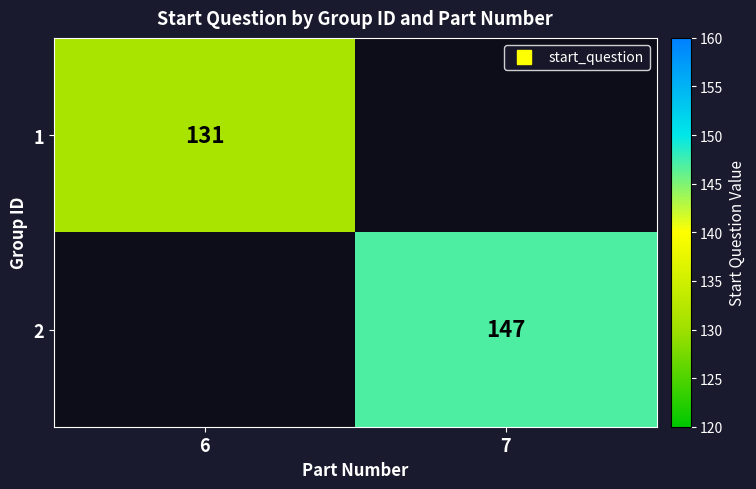

True or false: 2 has a value of 147 at 7.

True